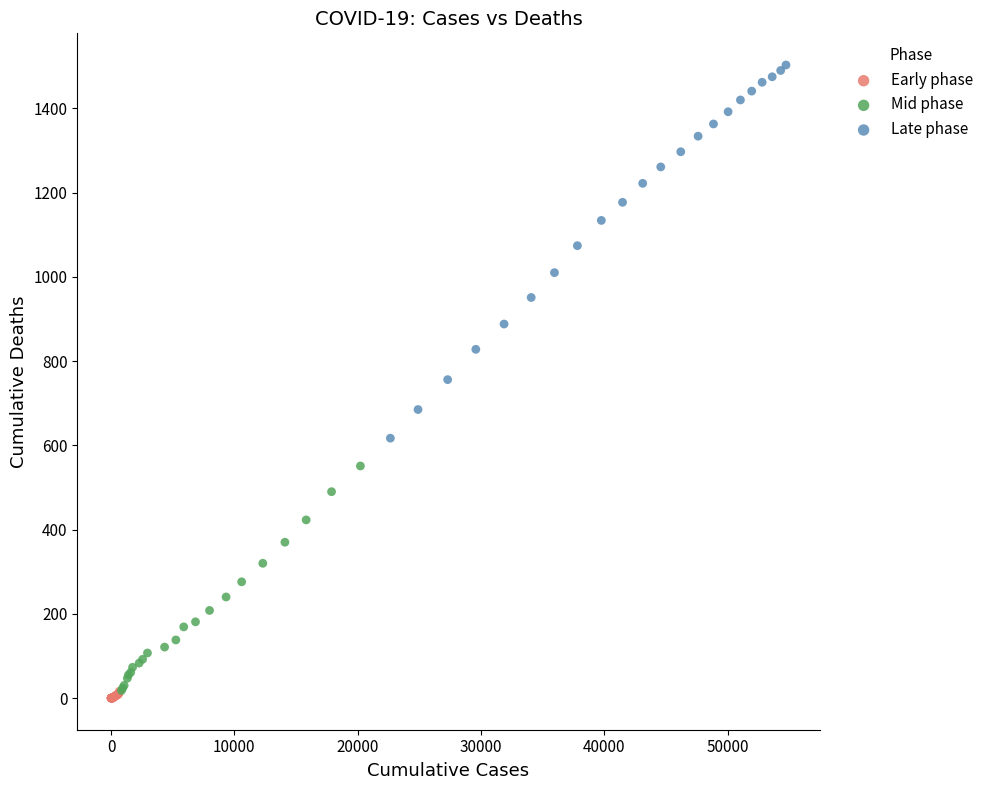

Which series contains the highest Y value?

Late phase